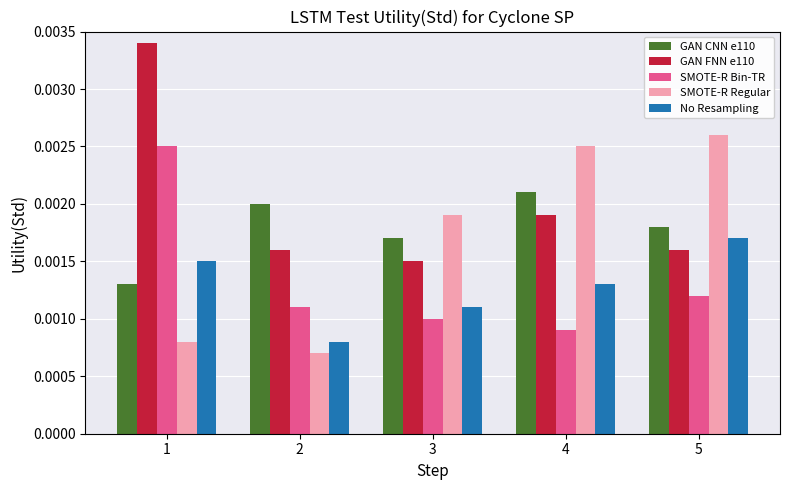

Count the No Resampling values in the range 0 to 1.

5